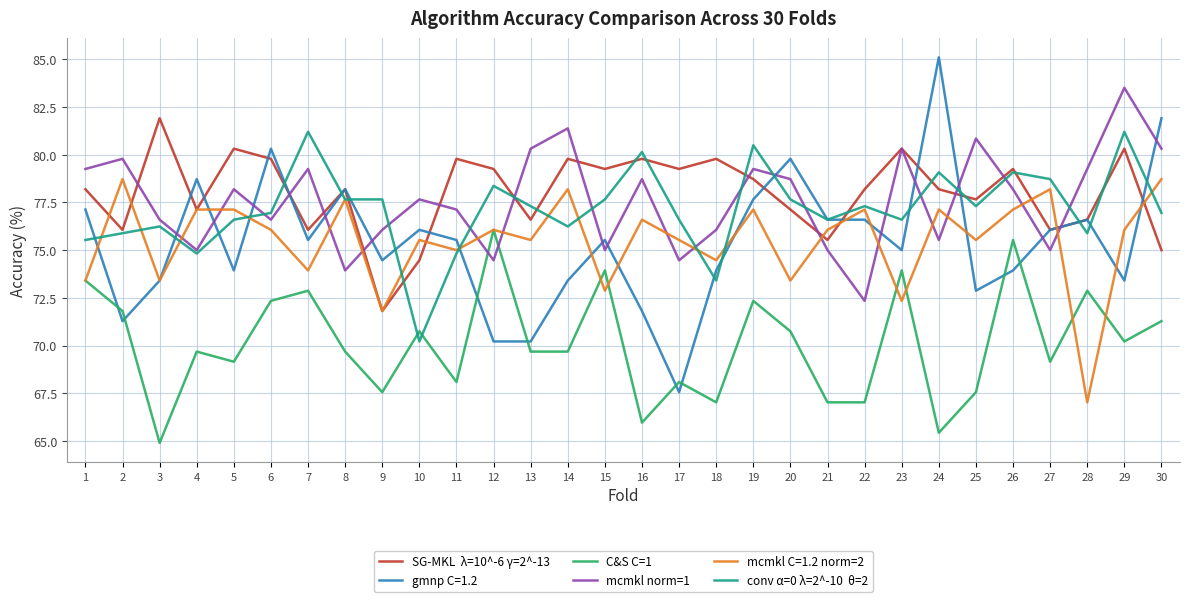

What is the difference between the highest and lowest values at 29?

13.3